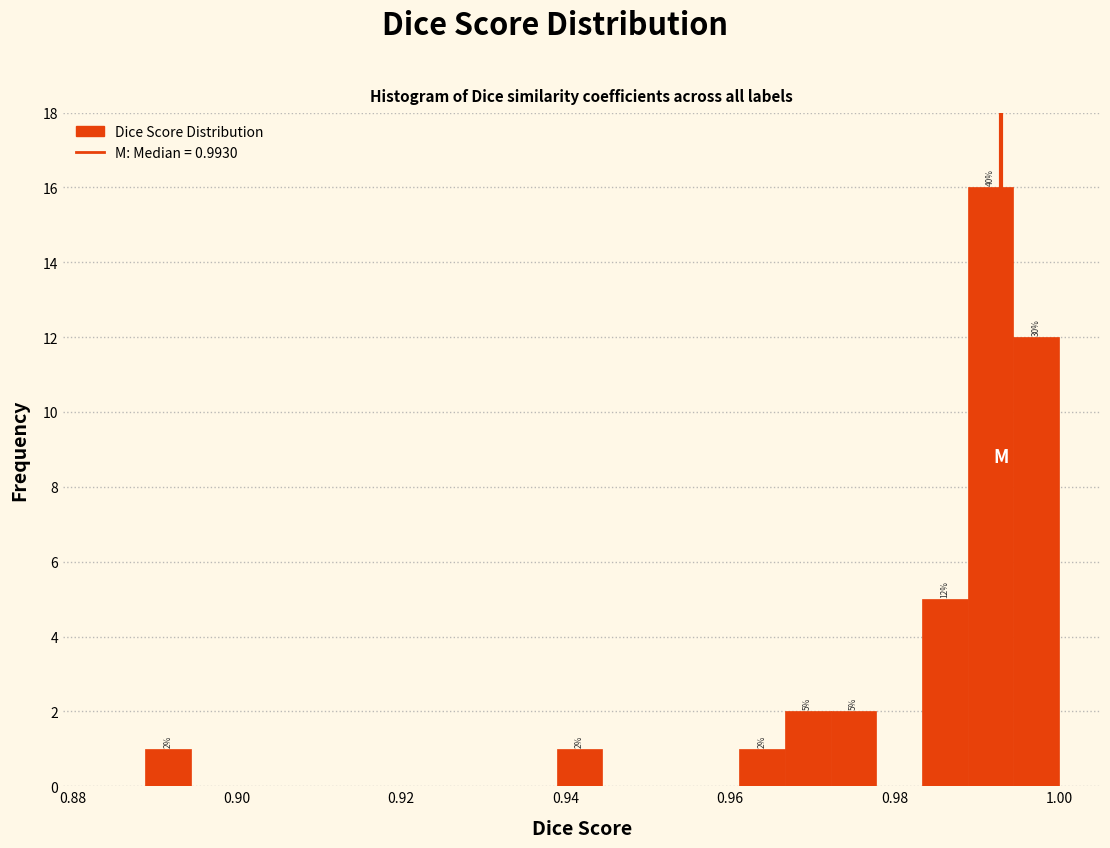

Around what value on the x-axis is the tallest bar? Give the approximate position of its centre, as read against the axis.

0.992